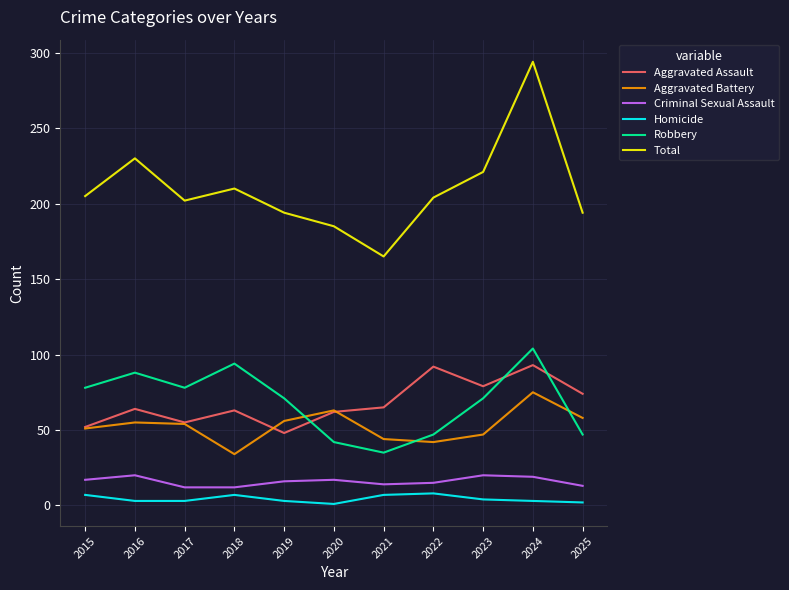

Is this an area chart (filled region under the line)?

No